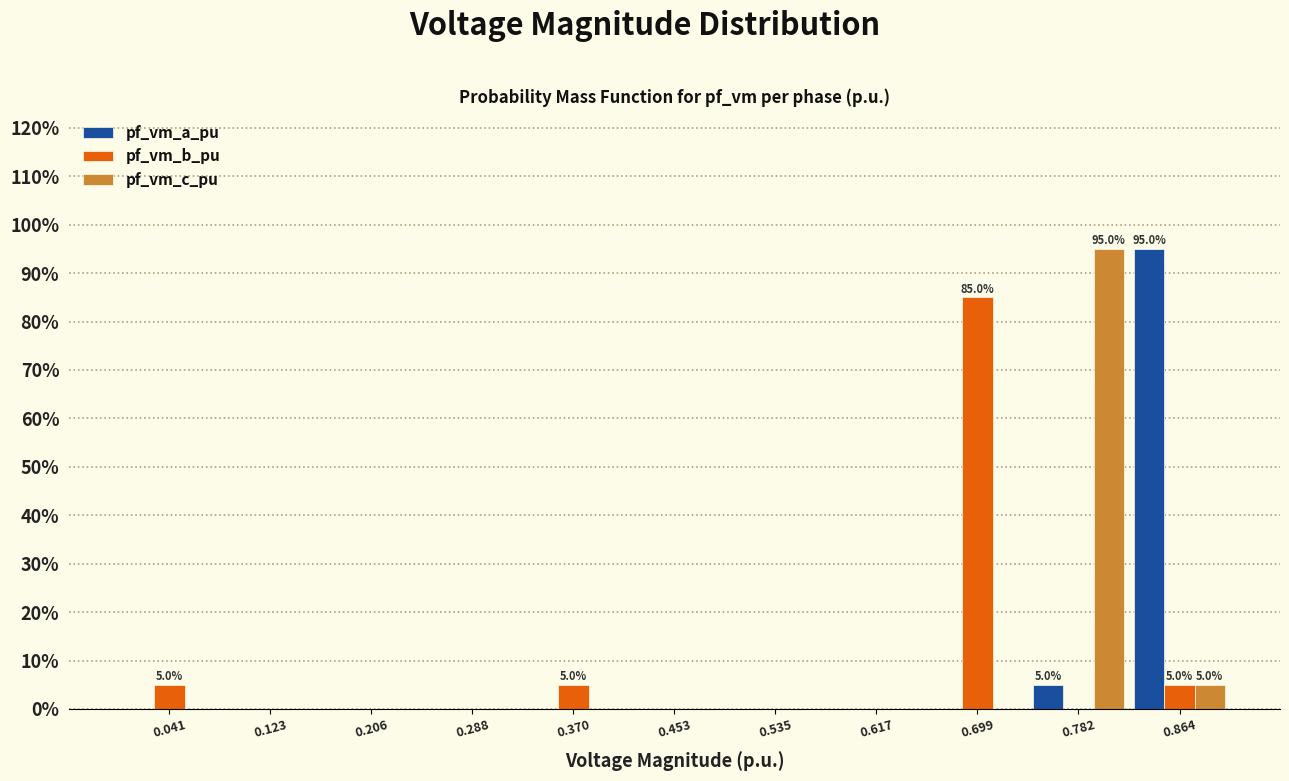

In the pf_vm_b_pu series, which range on the x-axis has the tallest bar?

0.66 to 0.74